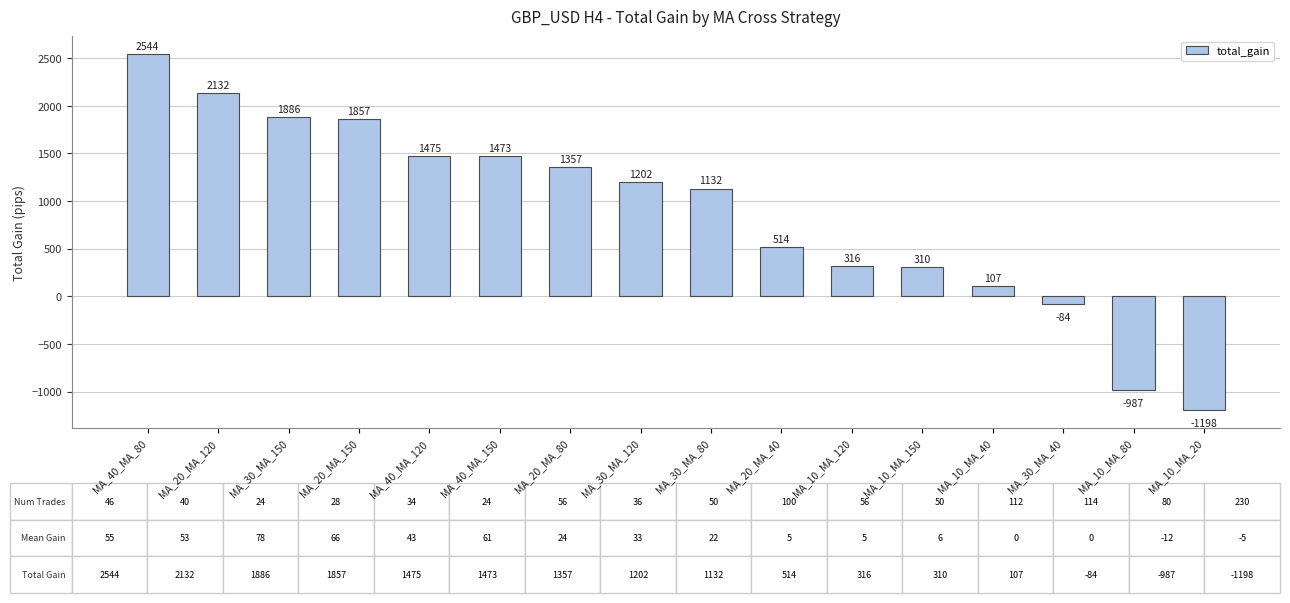

The value at MA_30_MA_120 is 265. True or false?

False